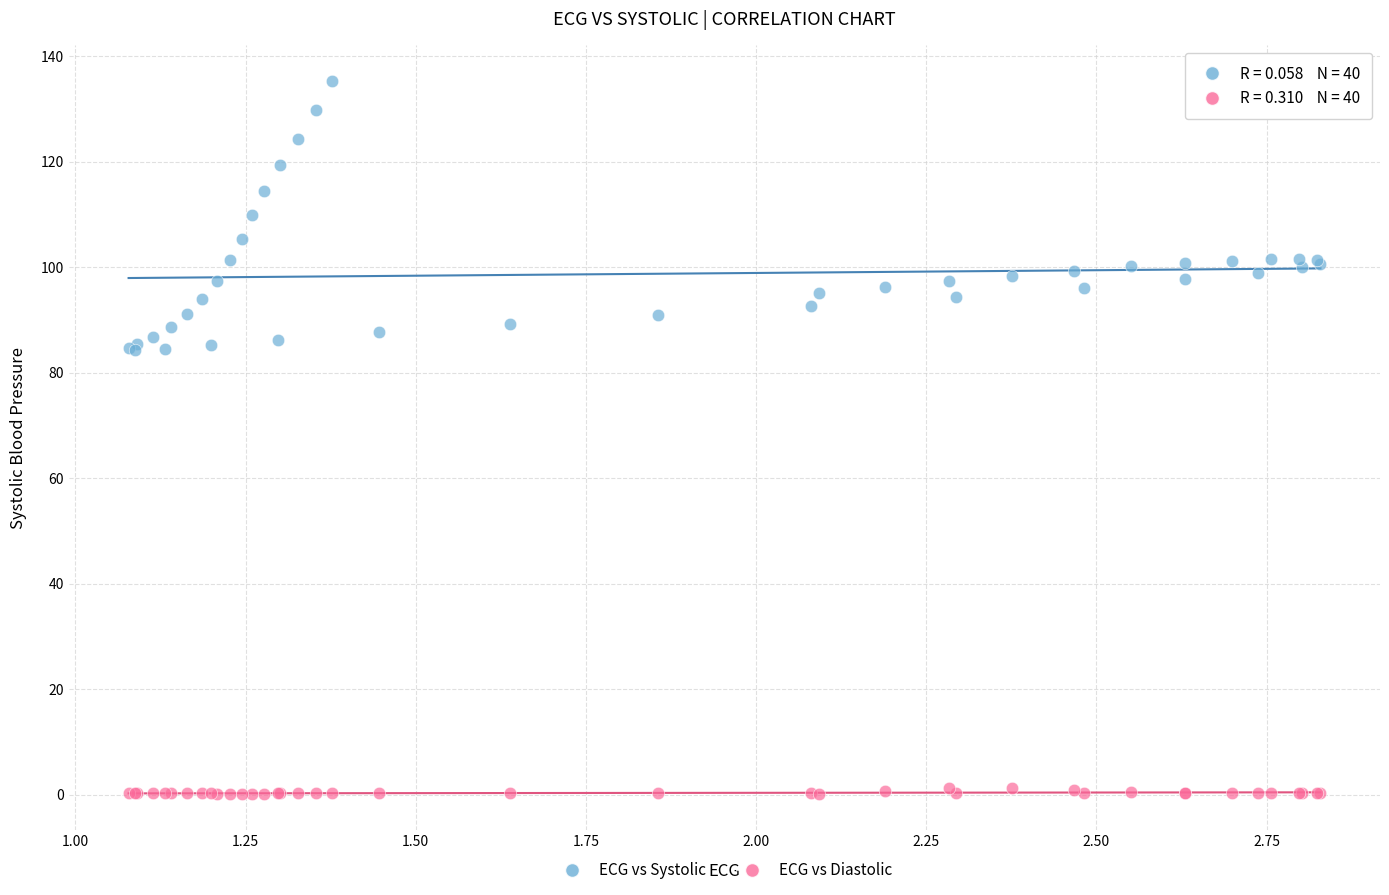

Which series contains the highest Y value?

ECG vs Systolic